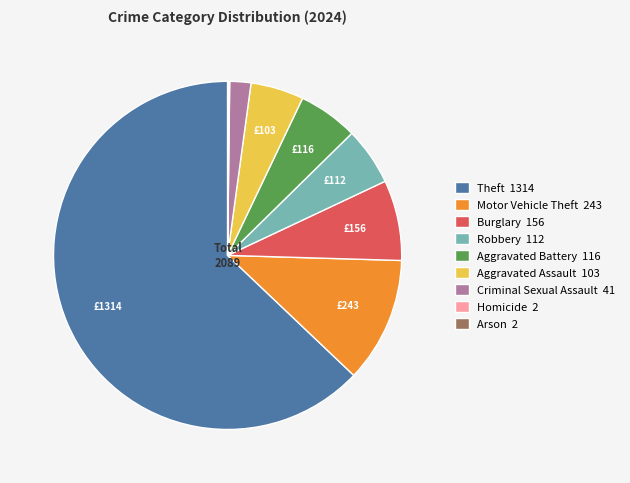

Is there any slice that represents more than half of the pie?

Yes